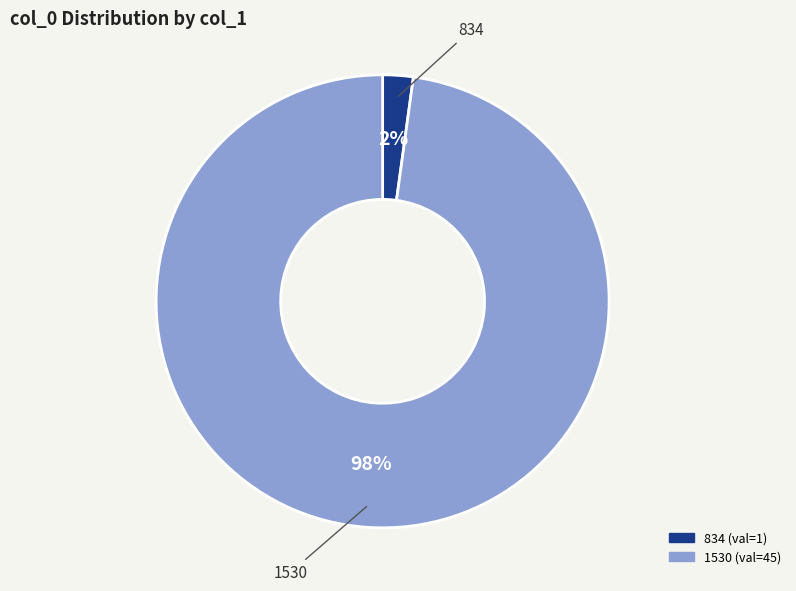

True or false: 834 accounts for 8% of the total.

False